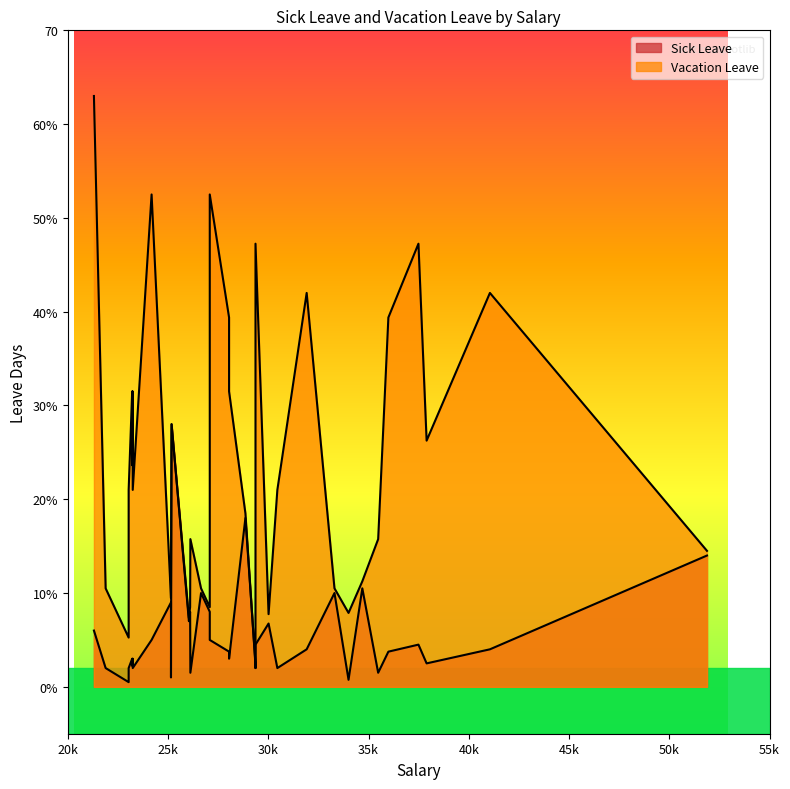

Is it true that Vacation Leave equals 10.5 at 0?

True